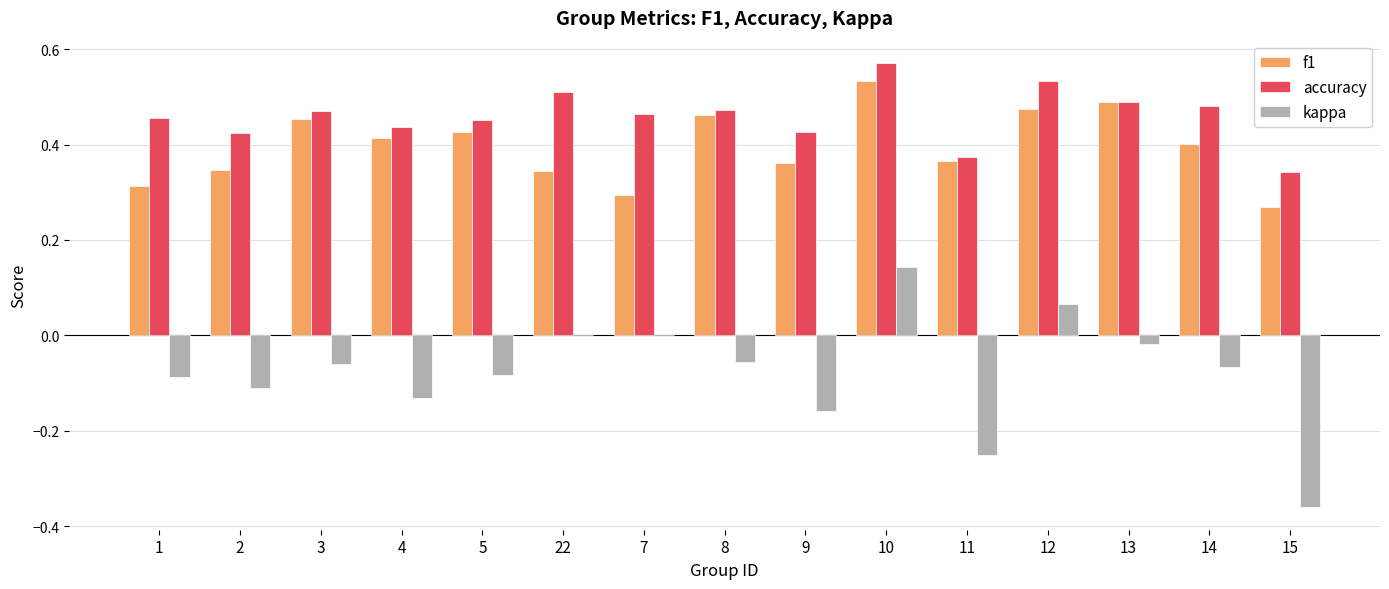

Is the value of kappa at 8 greater than the value of f1 at 22?

No